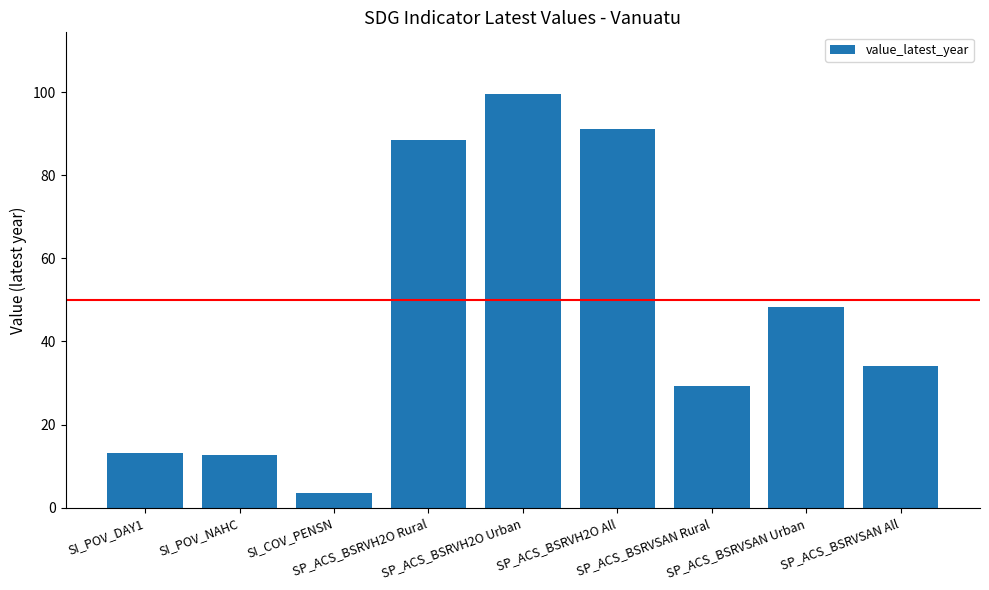

What is the value of the 1st bar from the left?

13.1